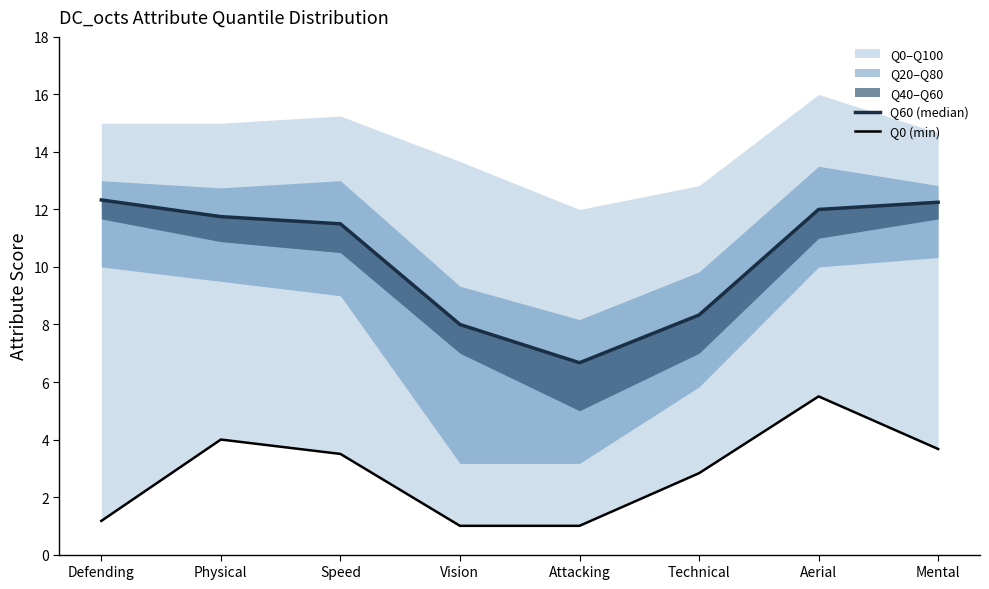

Is it true that Q60 (median) equals 11.8 at Physical?

True